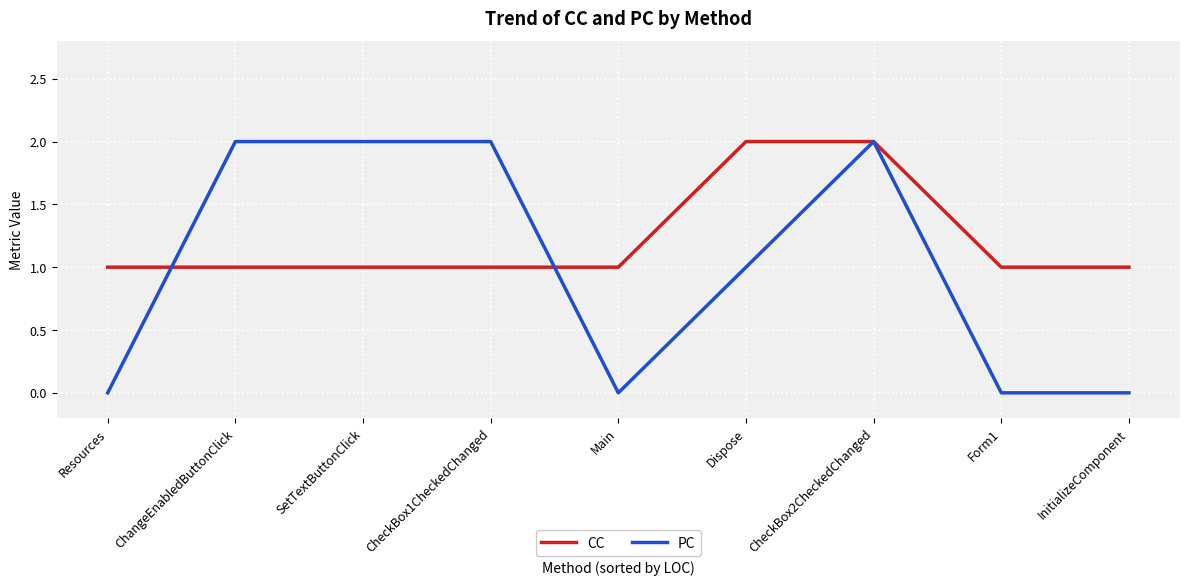

What is the highest value of the CC series?

2